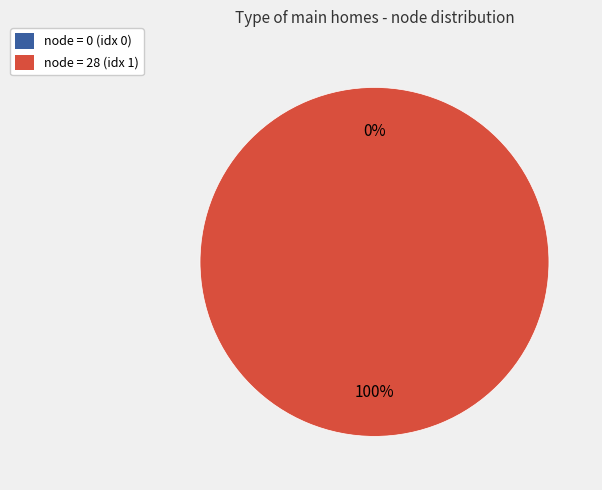

Is it true that 1 is 100% of the pie?

True